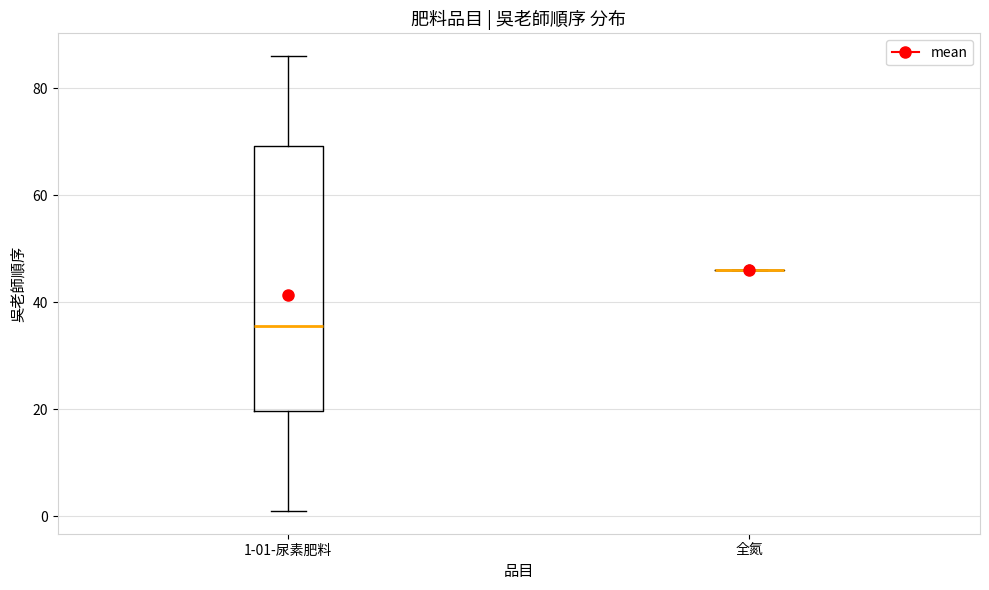

Comparing the boxes themselves (not the whiskers), which one is the tallest?

1-01-尿素肥料